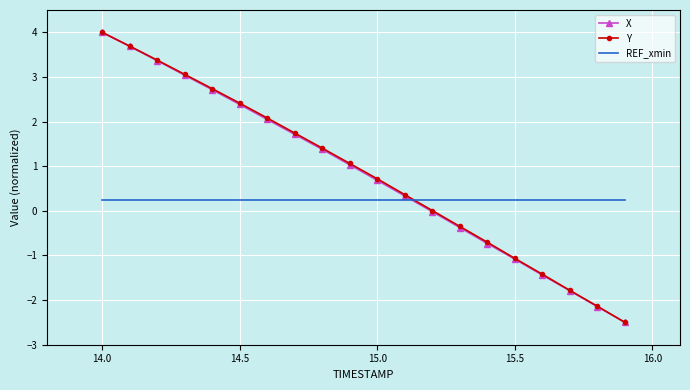

True or false: Y has more than 2 interior local peaks.

False